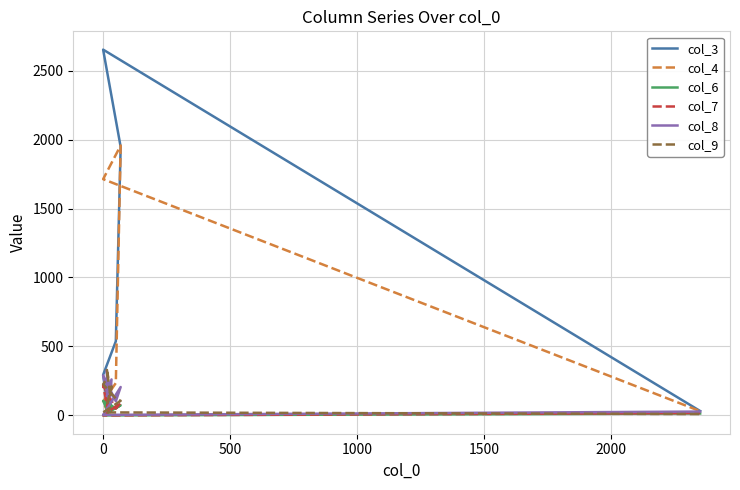

List the series in order of their peak value, highest first.

col_3, col_4, col_9, col_8, col_7, col_6